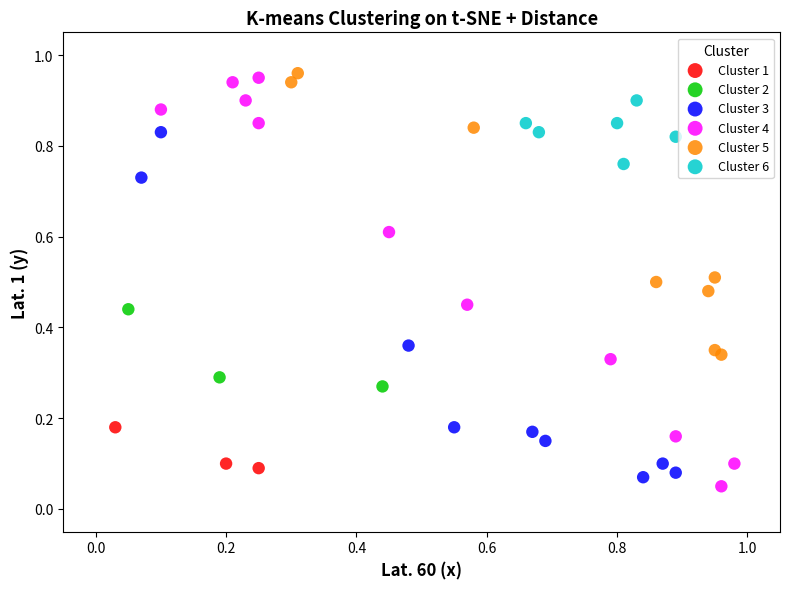

Which series has the largest Y range (max minus min)?

Cluster 4